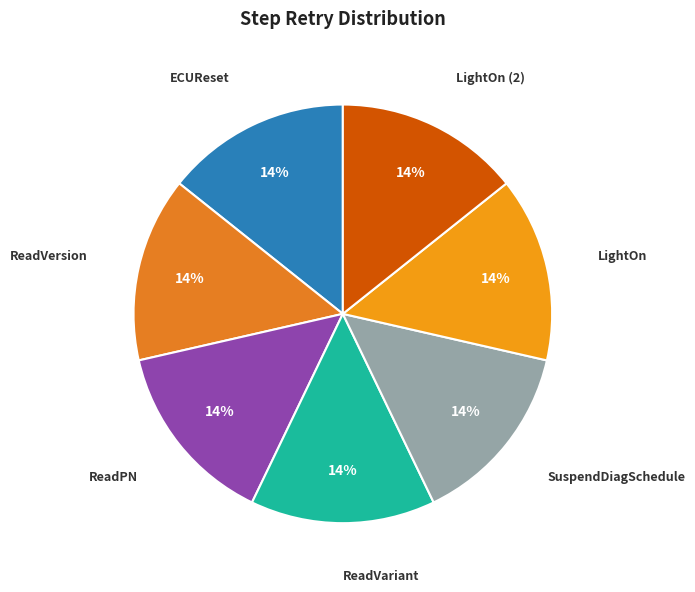

To the nearest percent, what is the average slice percentage?

14%